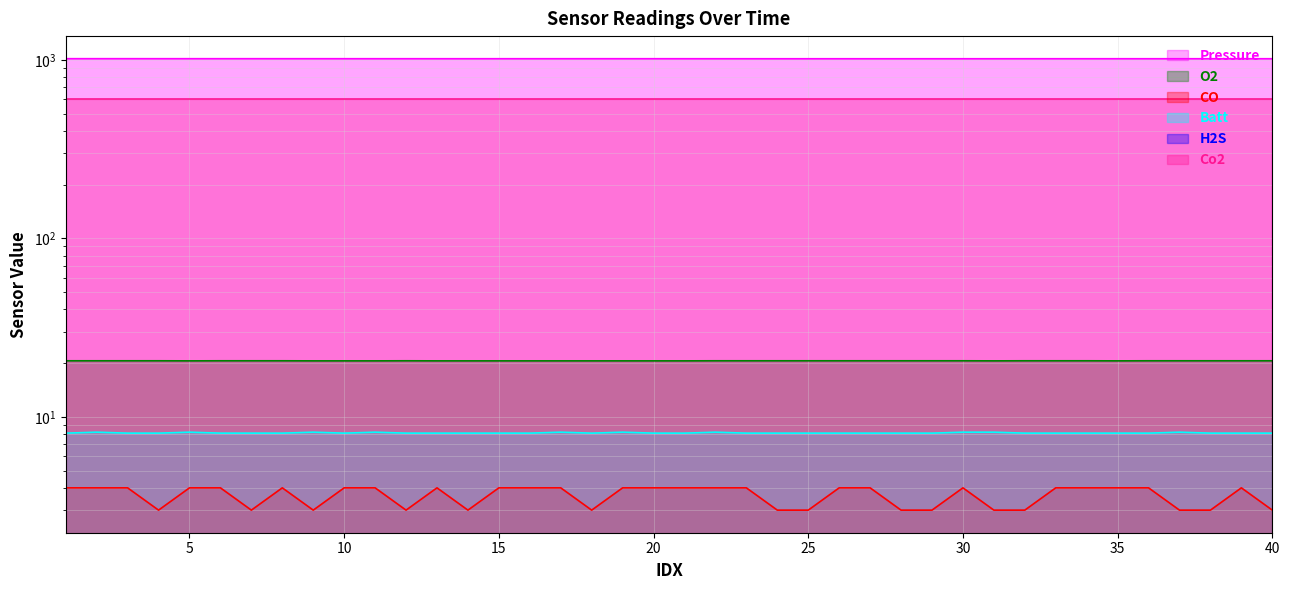

At which category does the chart reach its minimum across all series?

4